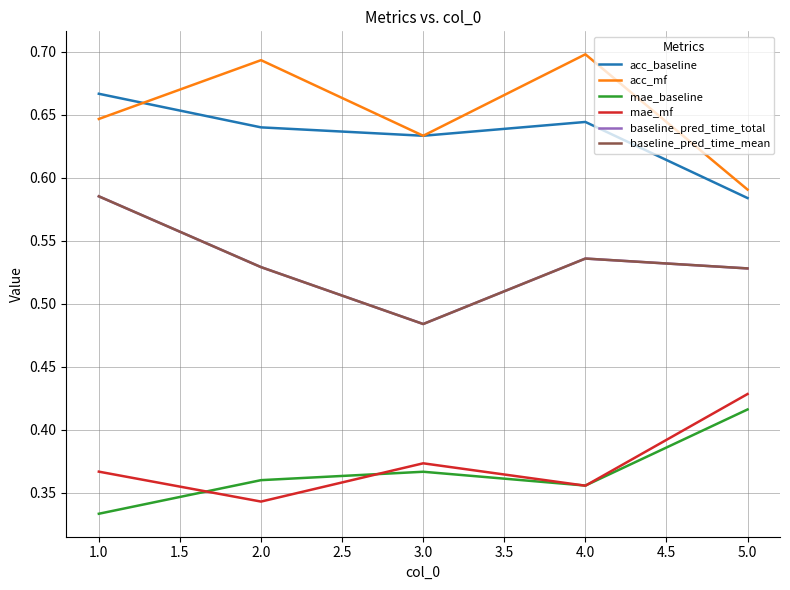

Is this an area chart (filled region under the line)?

No